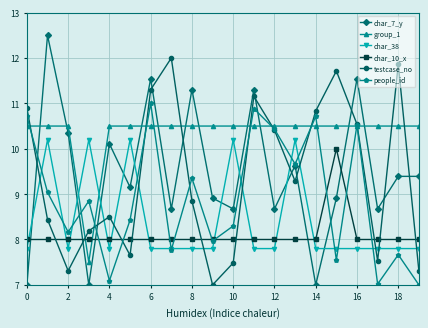

What is the maximum value shown in the chart?

12.5